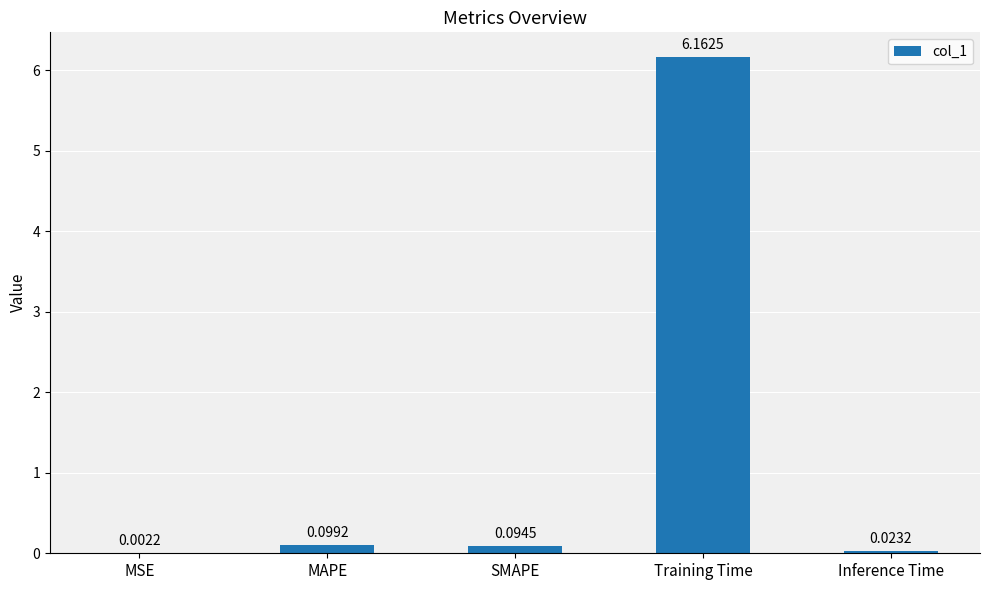

What is the change in value from MSE to Training Time?

+6.2